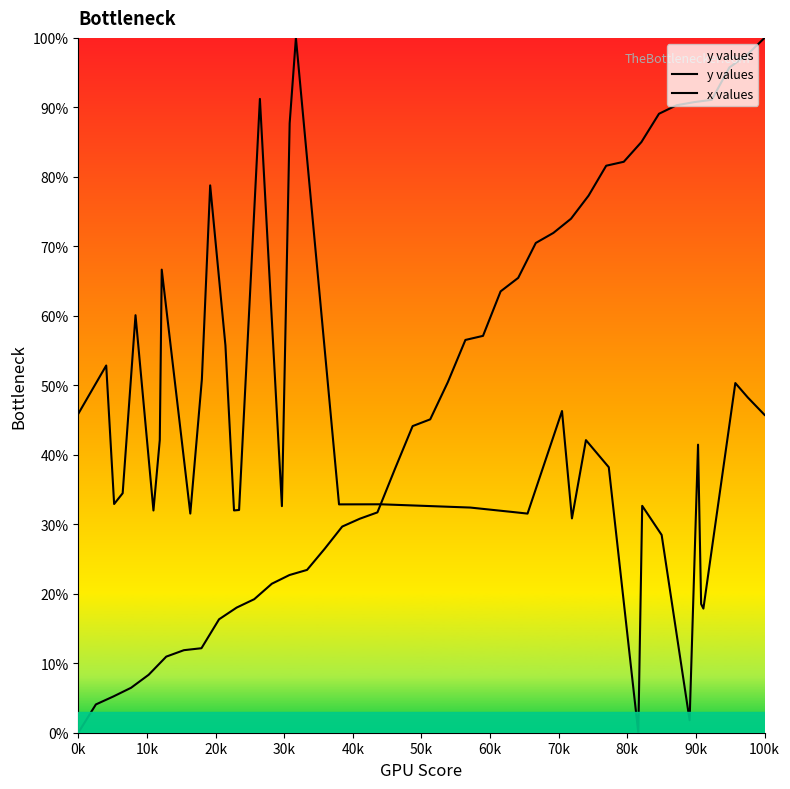

Which series has the largest range (max minus min)?

y values